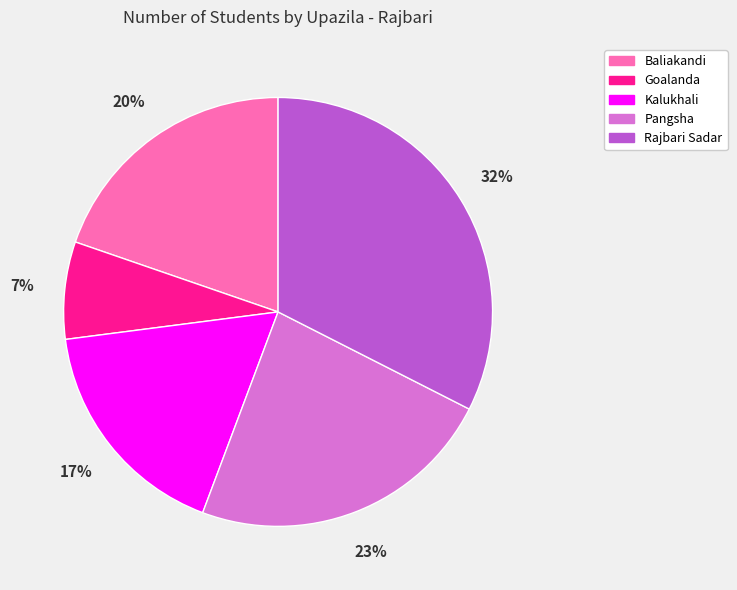

Is the sum of Goalanda and Baliakandi greater than half?

No